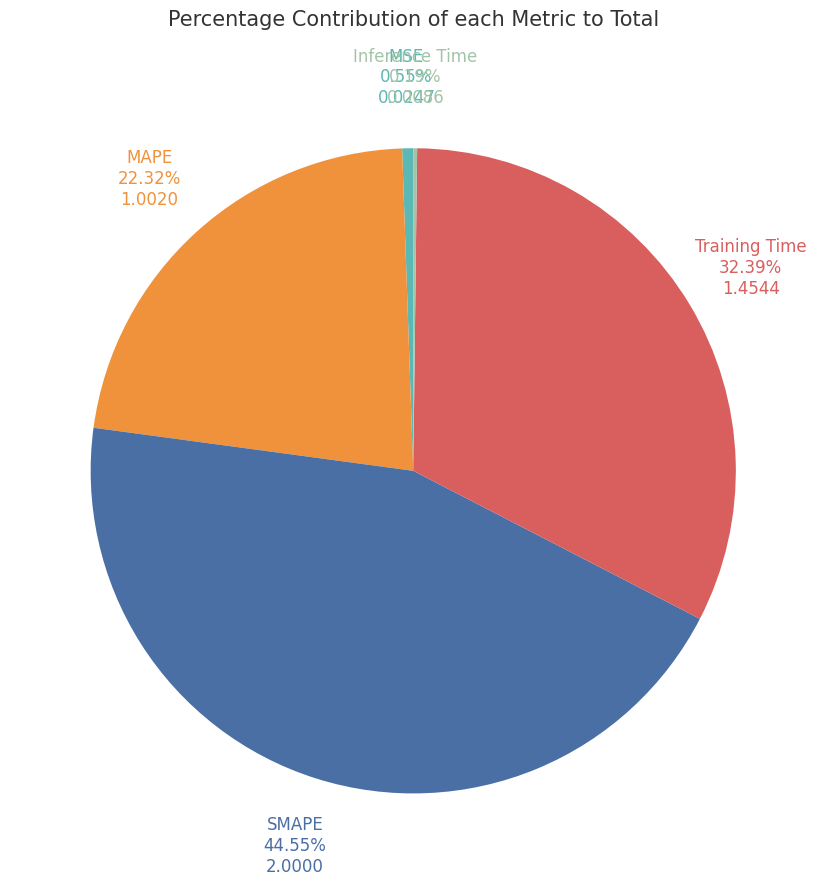

What percentage do MAPE and SMAPE together represent?

66.9%